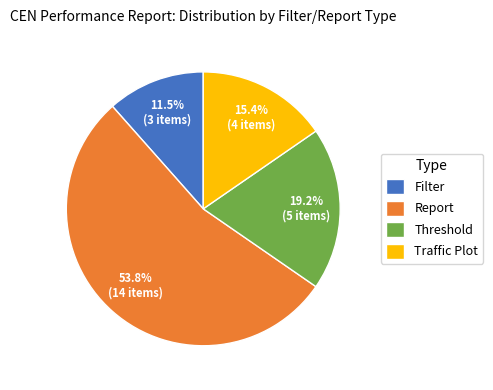

Between Report and Traffic Plot, which is larger?

Report